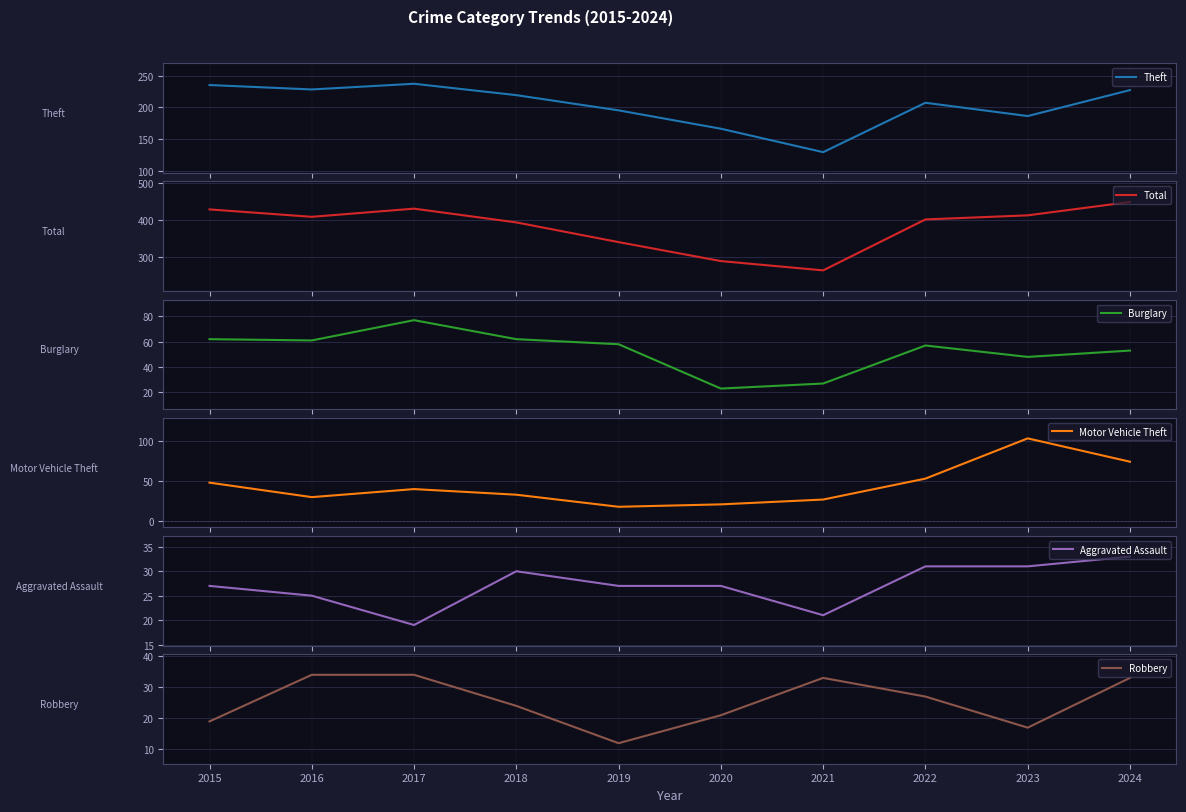

Is it true that Burglary equals 77 at 2023?

False